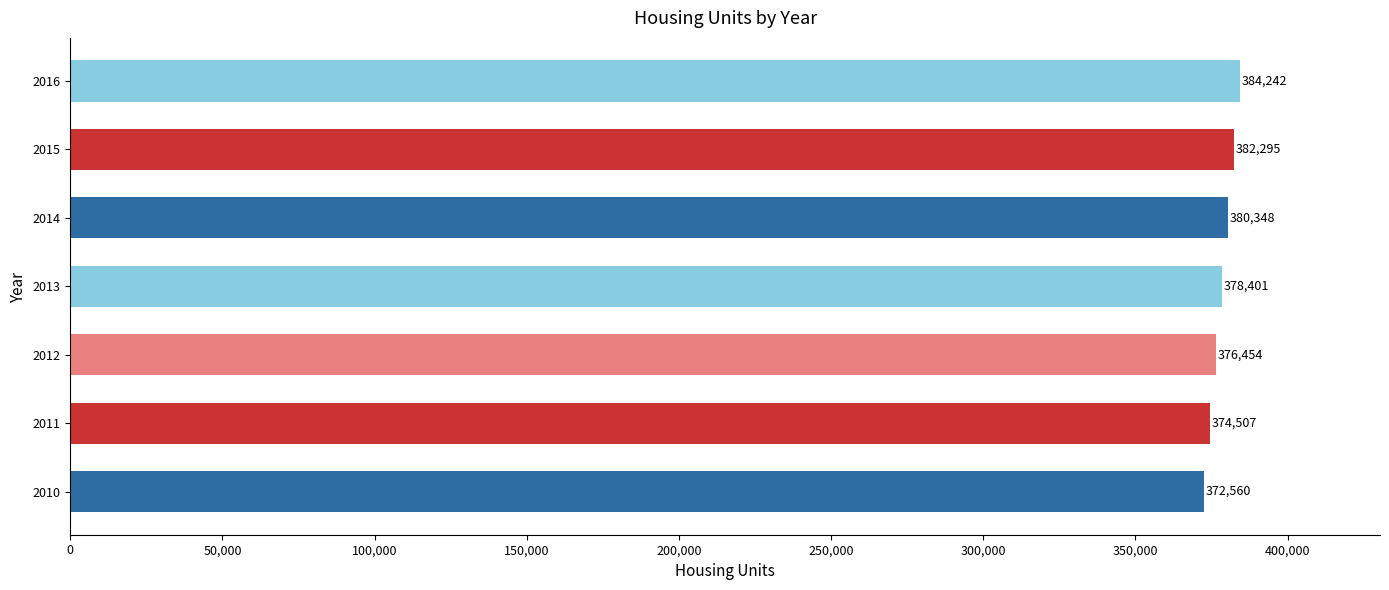

Between 2014 and 2011, which is larger?

2014